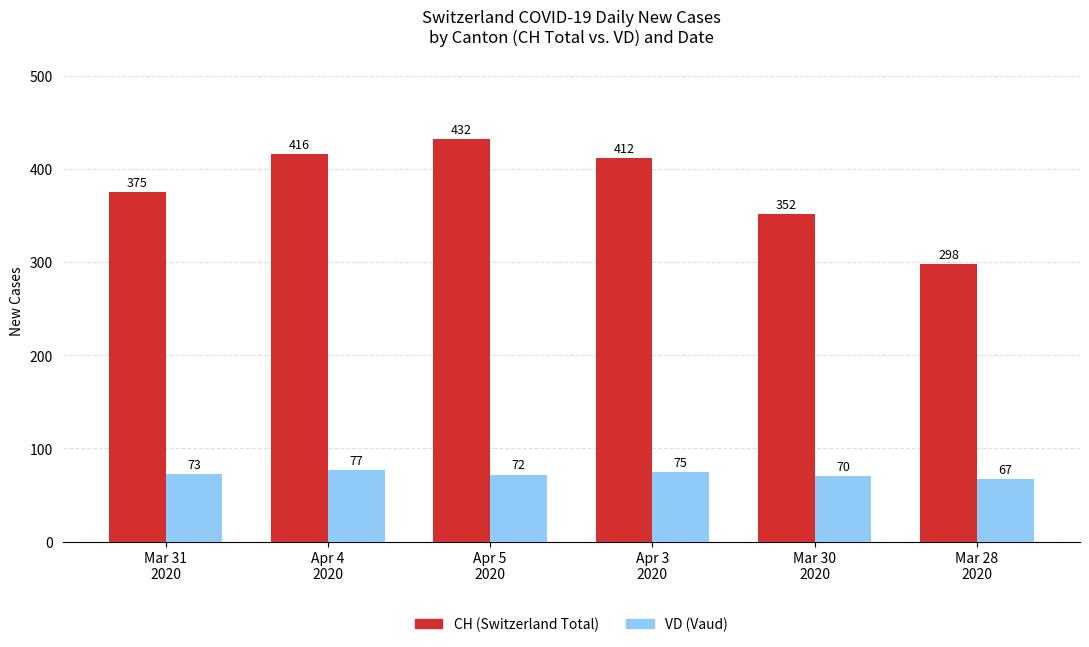

What is the label of the 3rd bar from the right?

Apr 3
2020